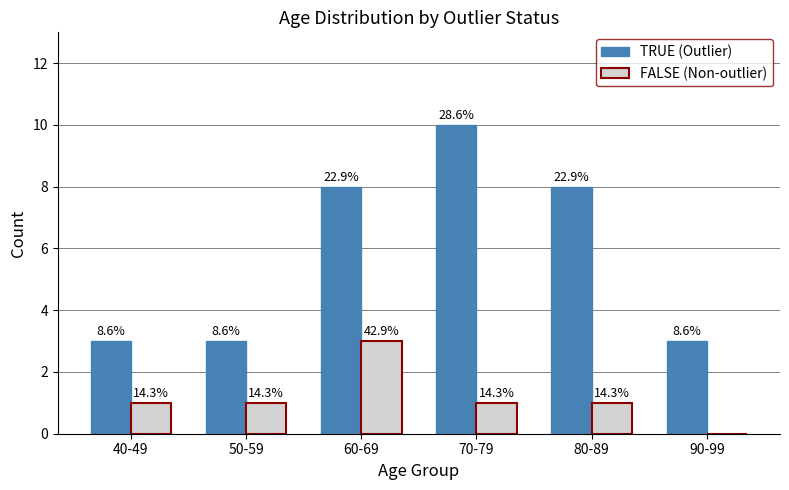

Rank the series by their average value, from lowest to highest.

FALSE (Non-outlier), TRUE (Outlier)